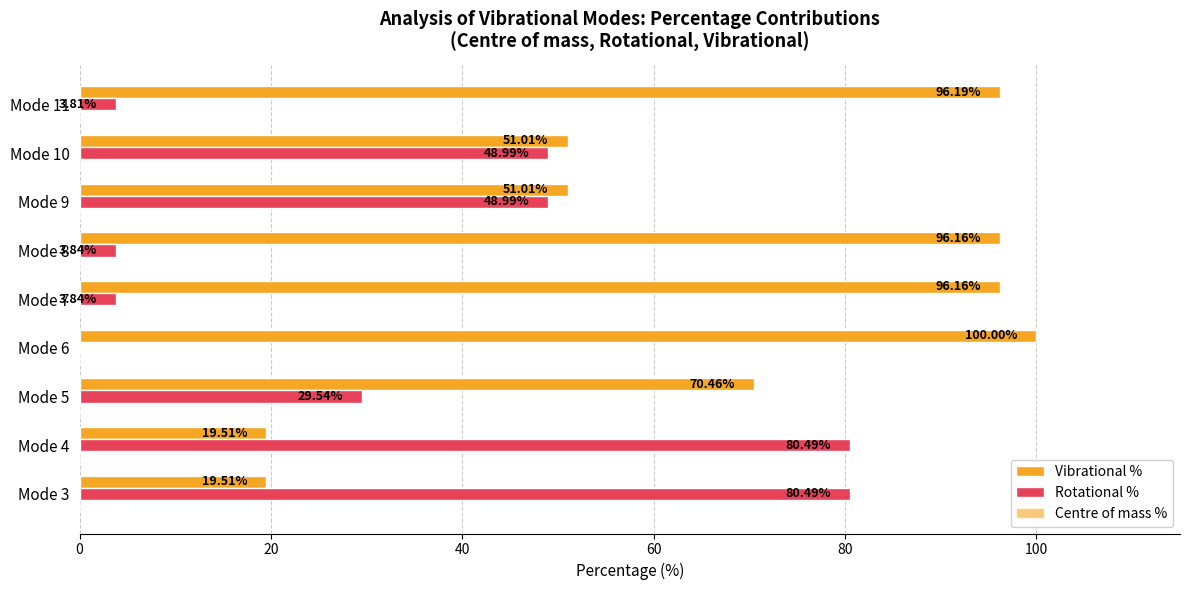

How many data points does each series have?

9